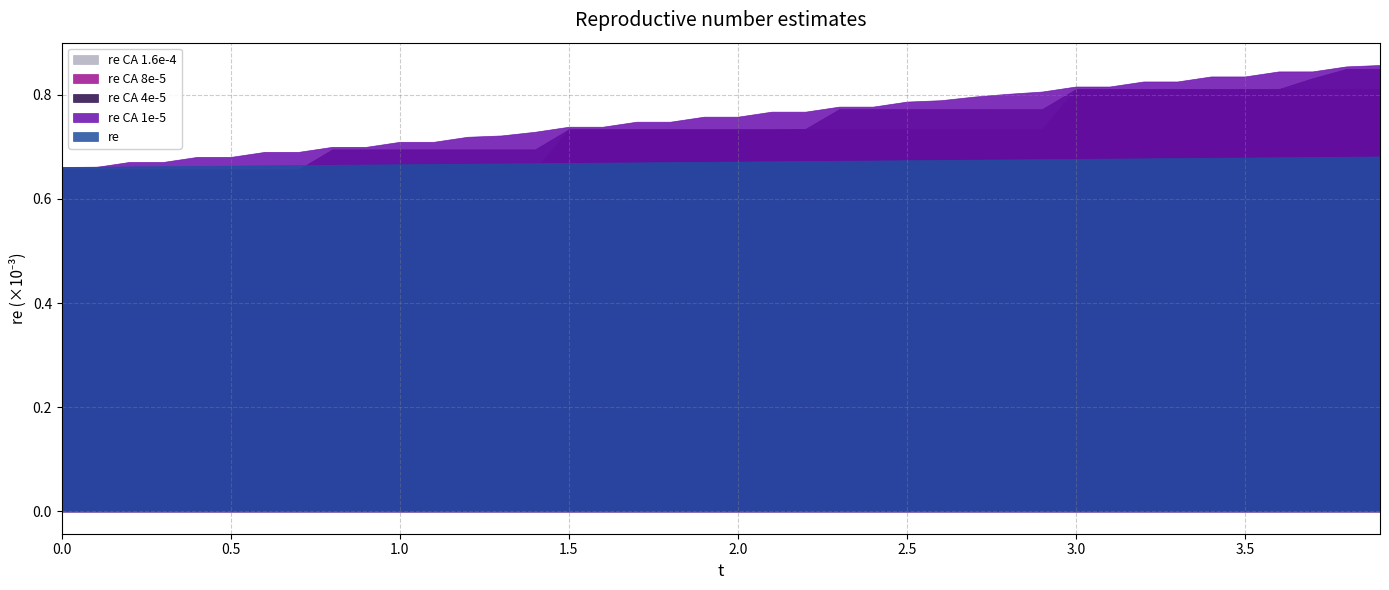

True or false: re has more than 1 points higher than both neighbors.

False